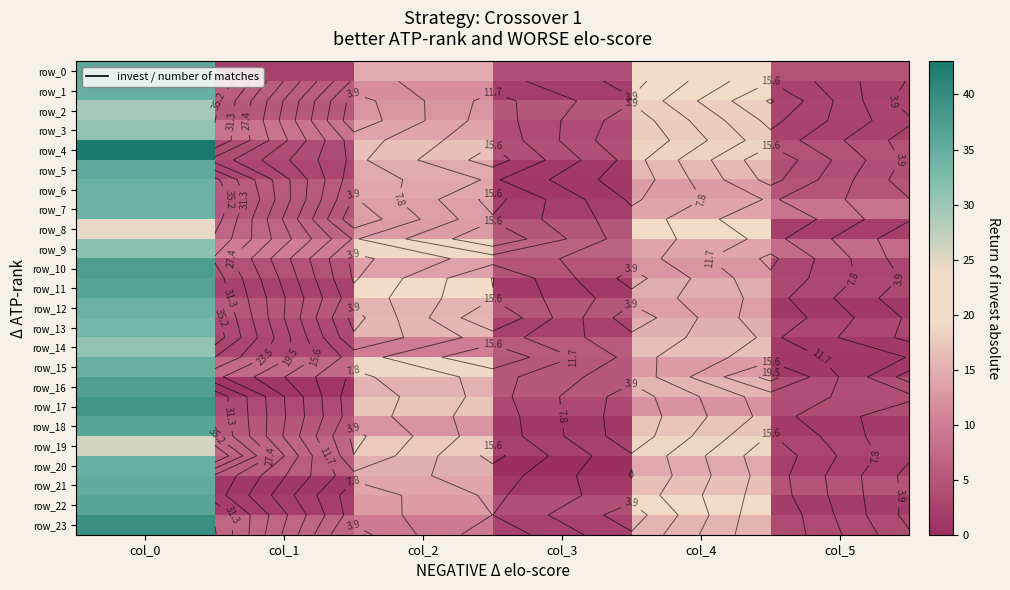

What is the minimum value for row_21?

1.3